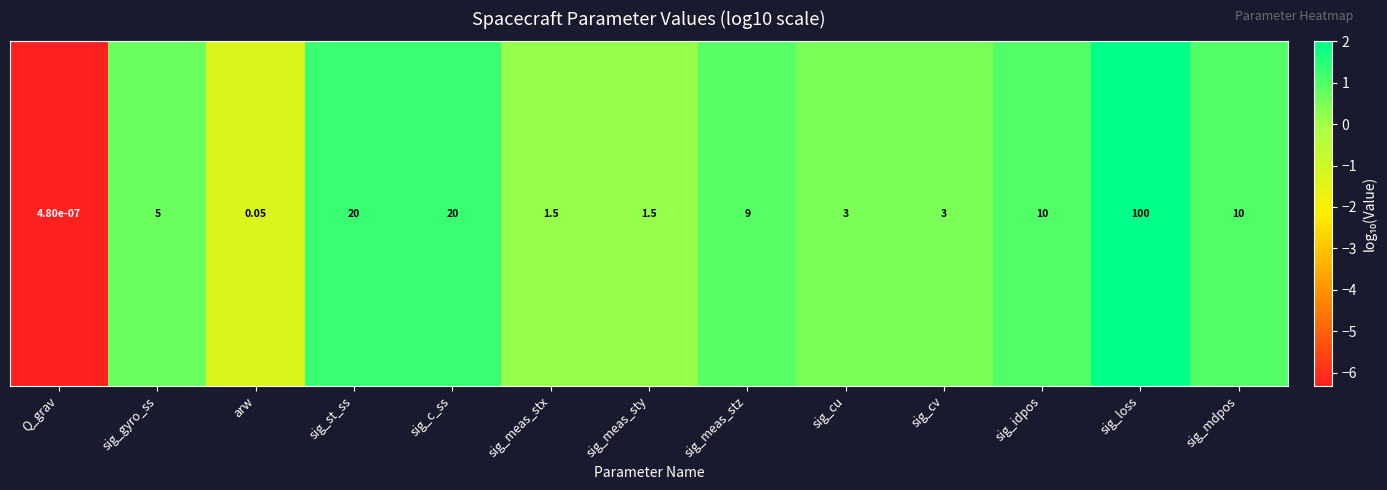

List the labels in order of value, smallest first.

Q_grav, arw, sig_meas_stx, sig_meas_sty, sig_cu, sig_cv, sig_gyro_ss, sig_meas_stz, sig_idpos, sig_mdpos, sig_st_ss, sig_c_ss, sig_loss